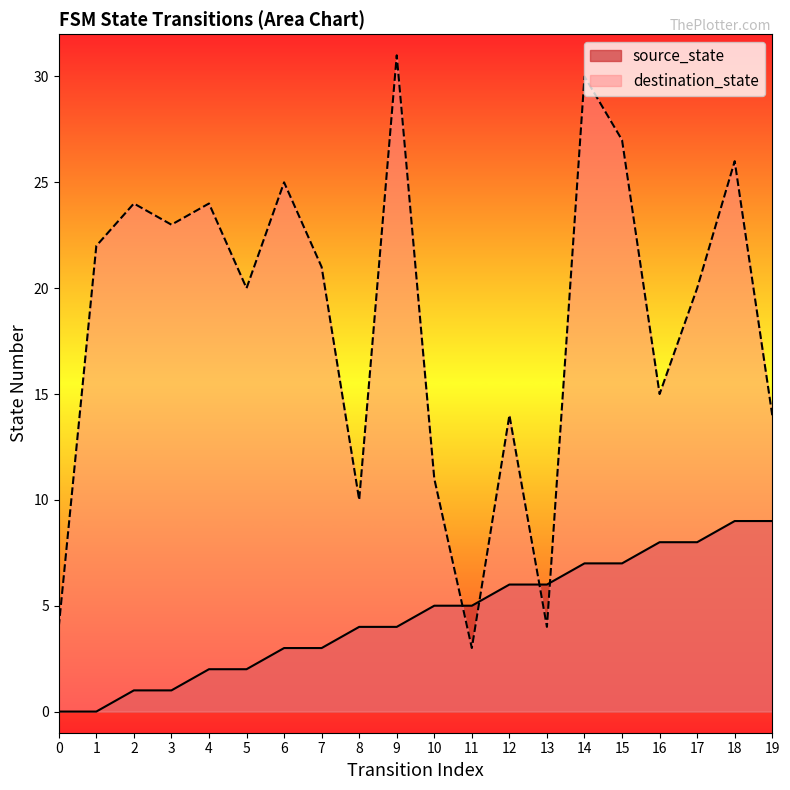

At which category does destination_state reach its first local peak?

2